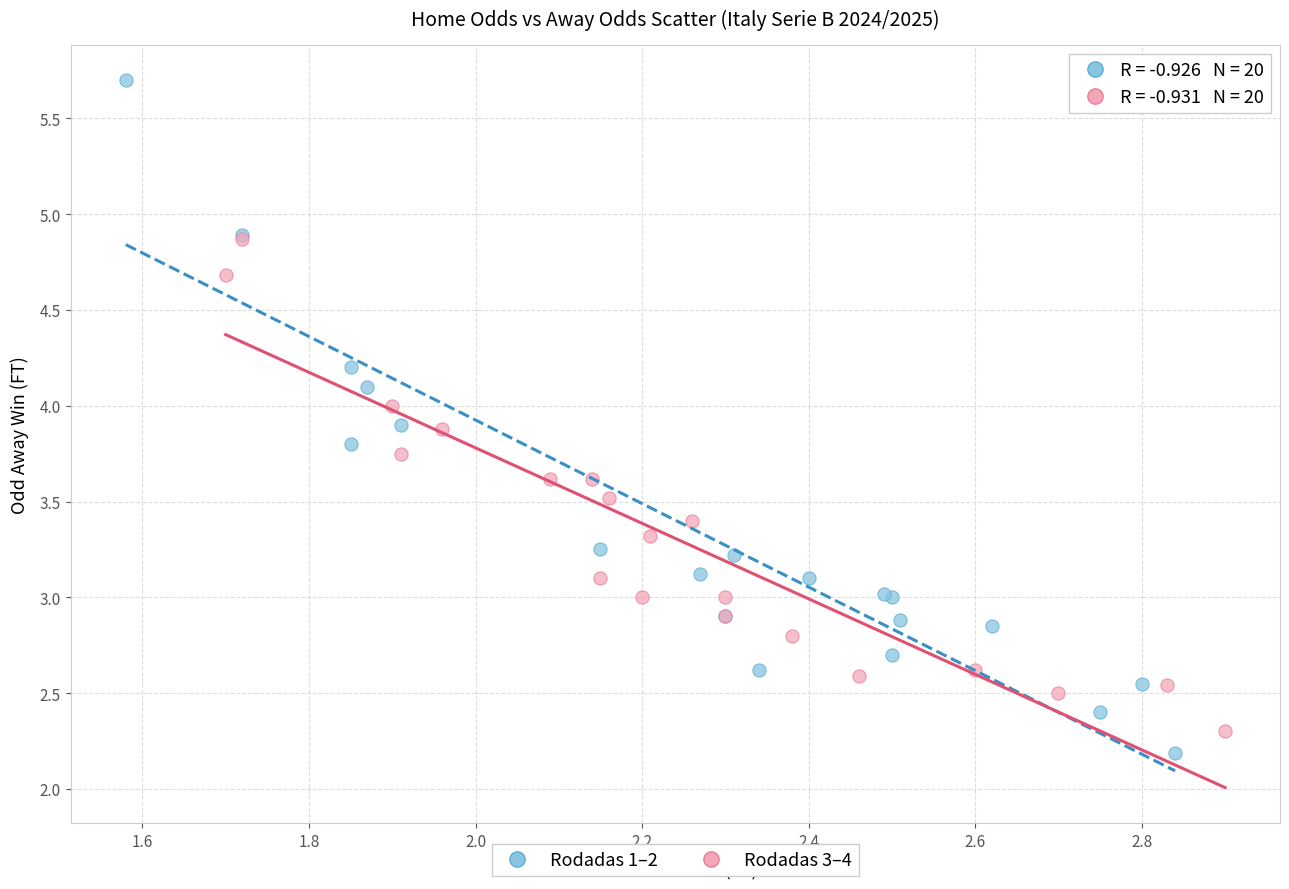

What are all the series names shown in the legend?

Rodadas 1–2, Rodadas 3–4